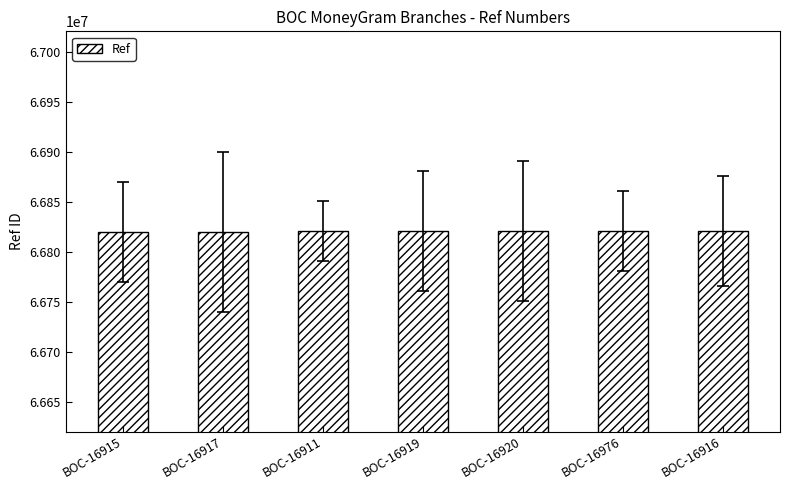

The chart shows a value of 38620134 at BOC-16916. True or false?

False